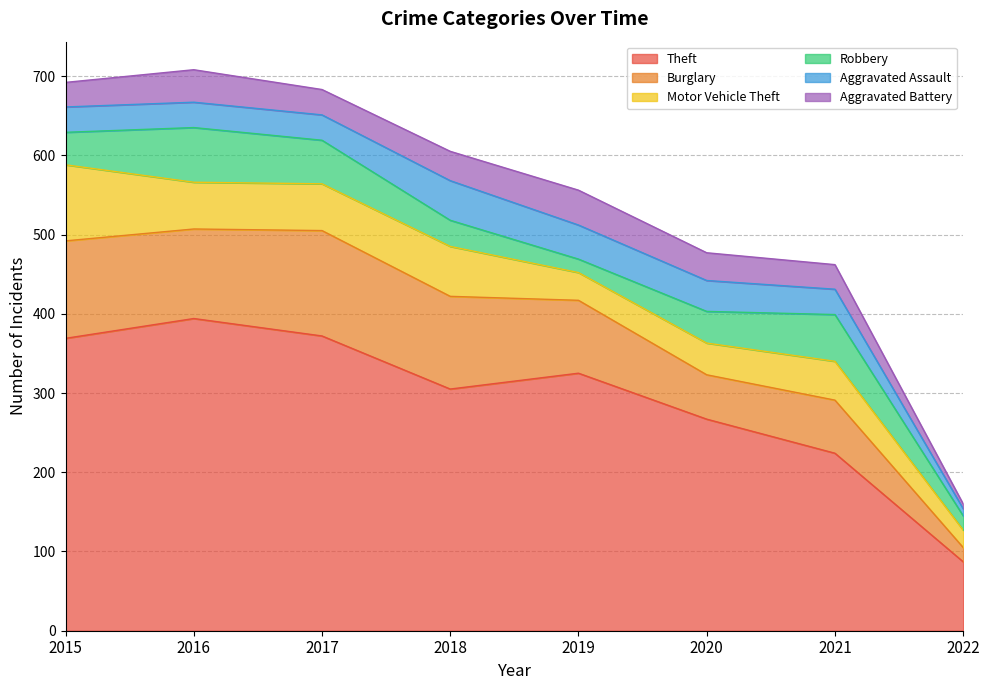

True or false: Burglary and Theft intersect in this chart.

False